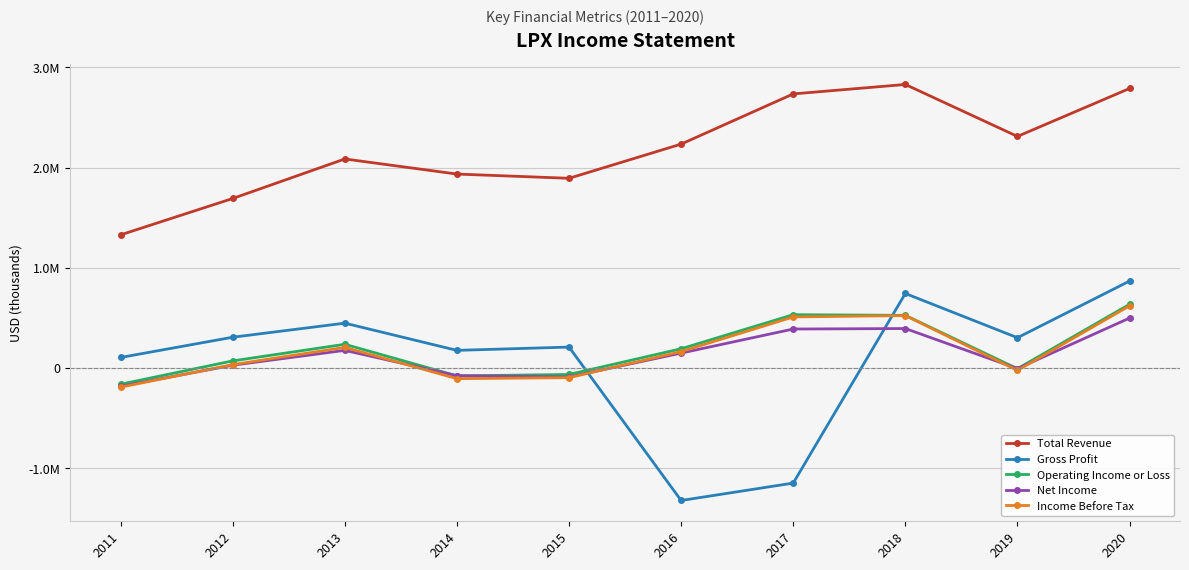

Is this an area chart (filled region under the line)?

No